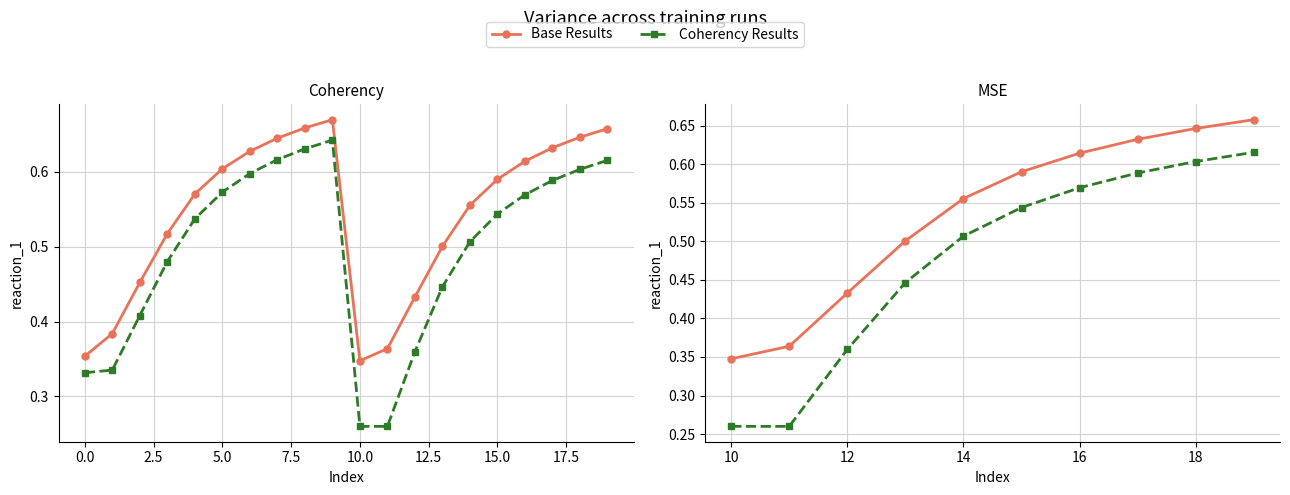

Which series has the largest total across all categories?

Base Results